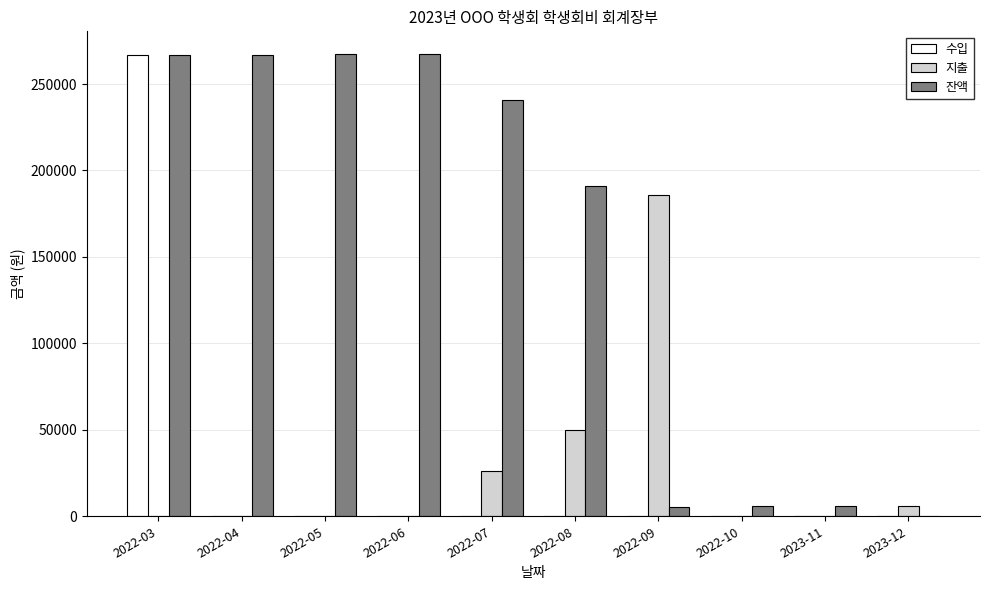

What is the highest value of the 지출 series?

186000